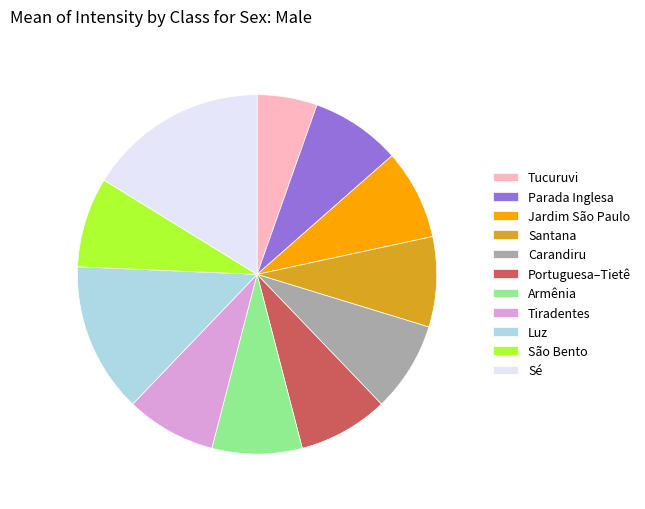

Is the sum of São Bento and Sé greater than half?

No